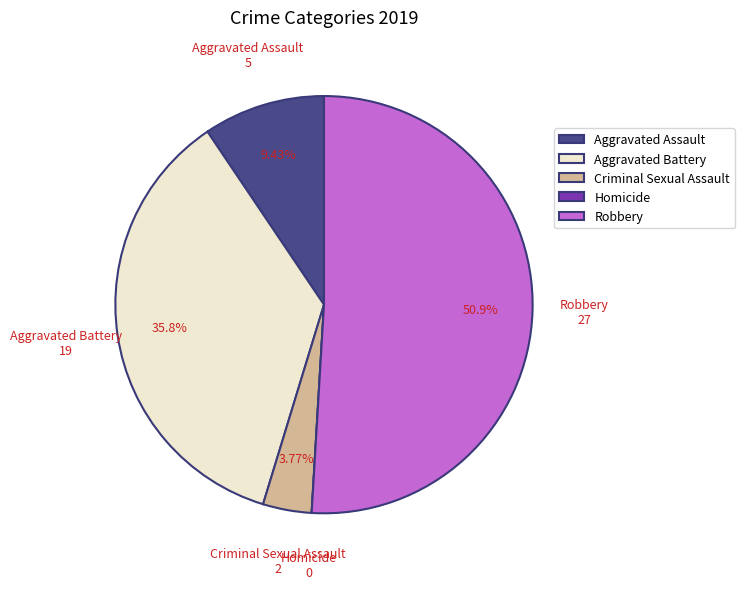

Which category has the biggest portion of the pie?

Robbery